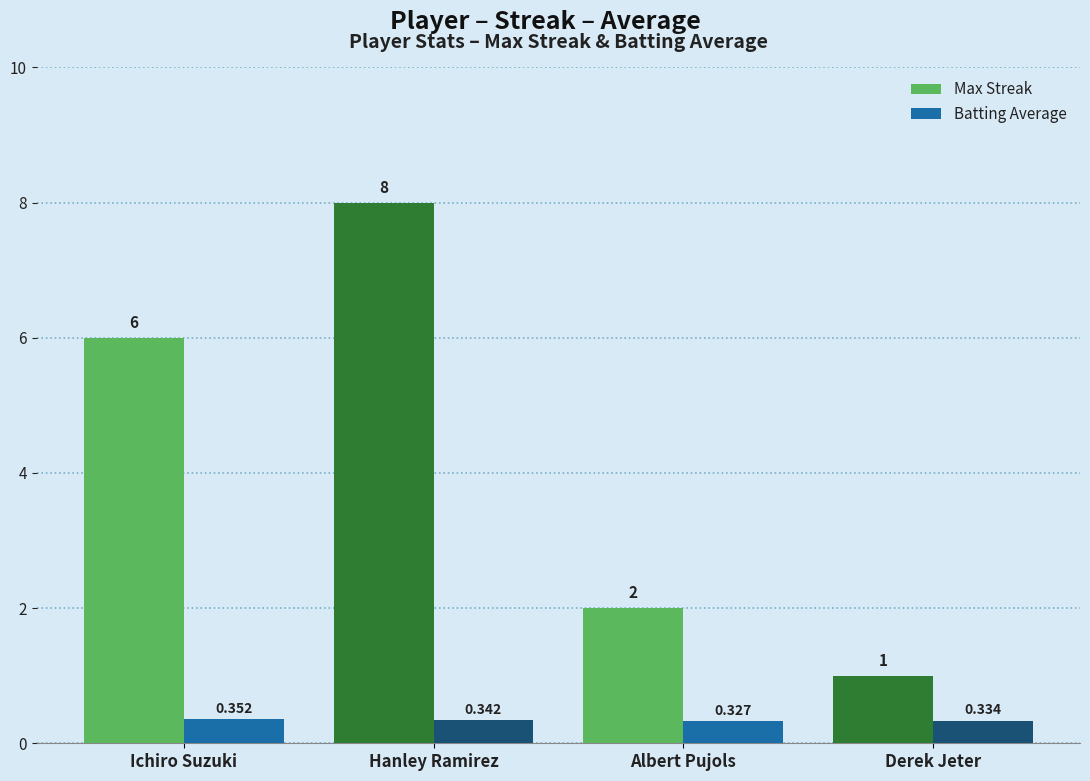

How many categories are shown in the chart?

4